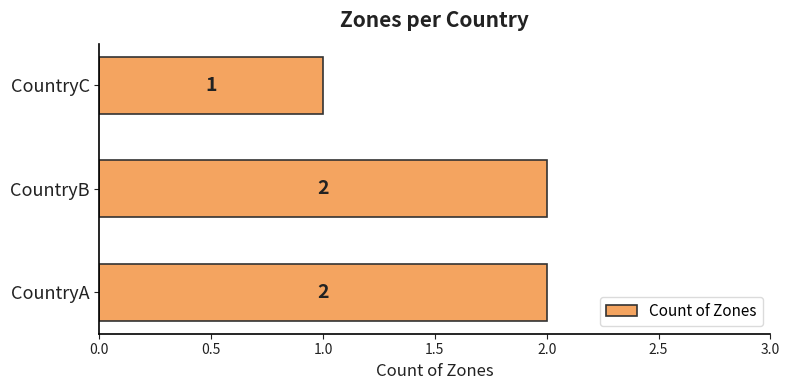

Where is the data nearest to the value 1?

CountryC